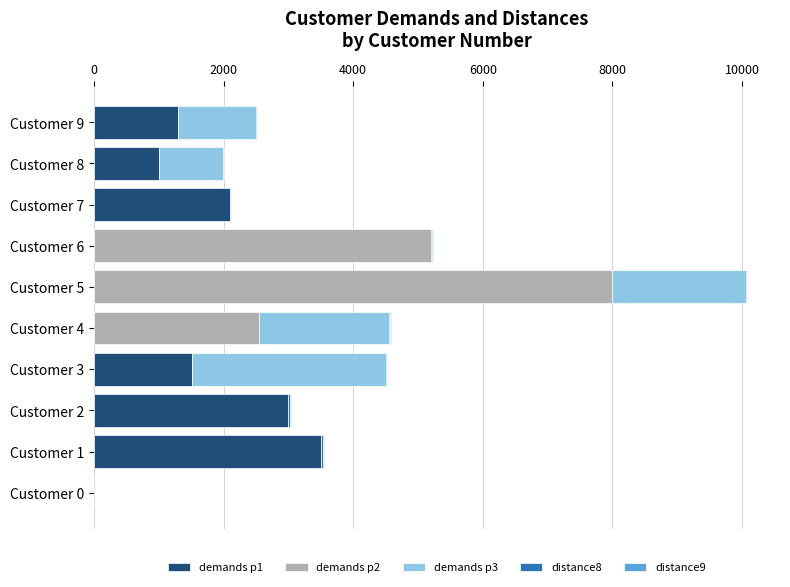

At how many categories does at least one series exceed 925?

9